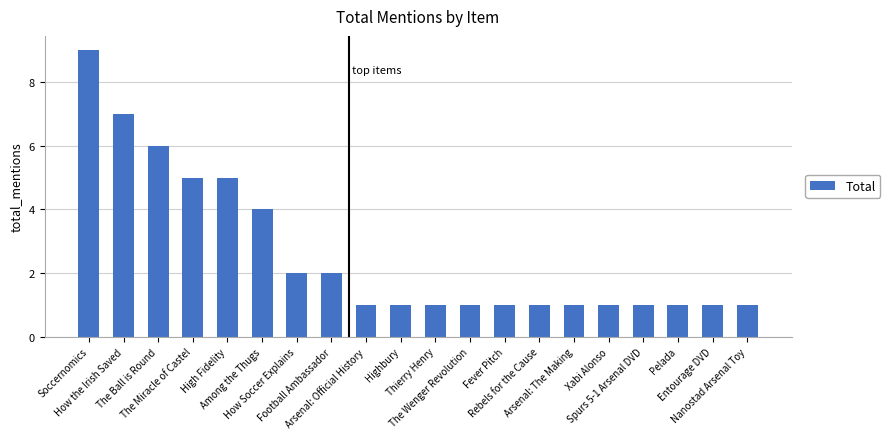

What is the greatest value displayed?

9